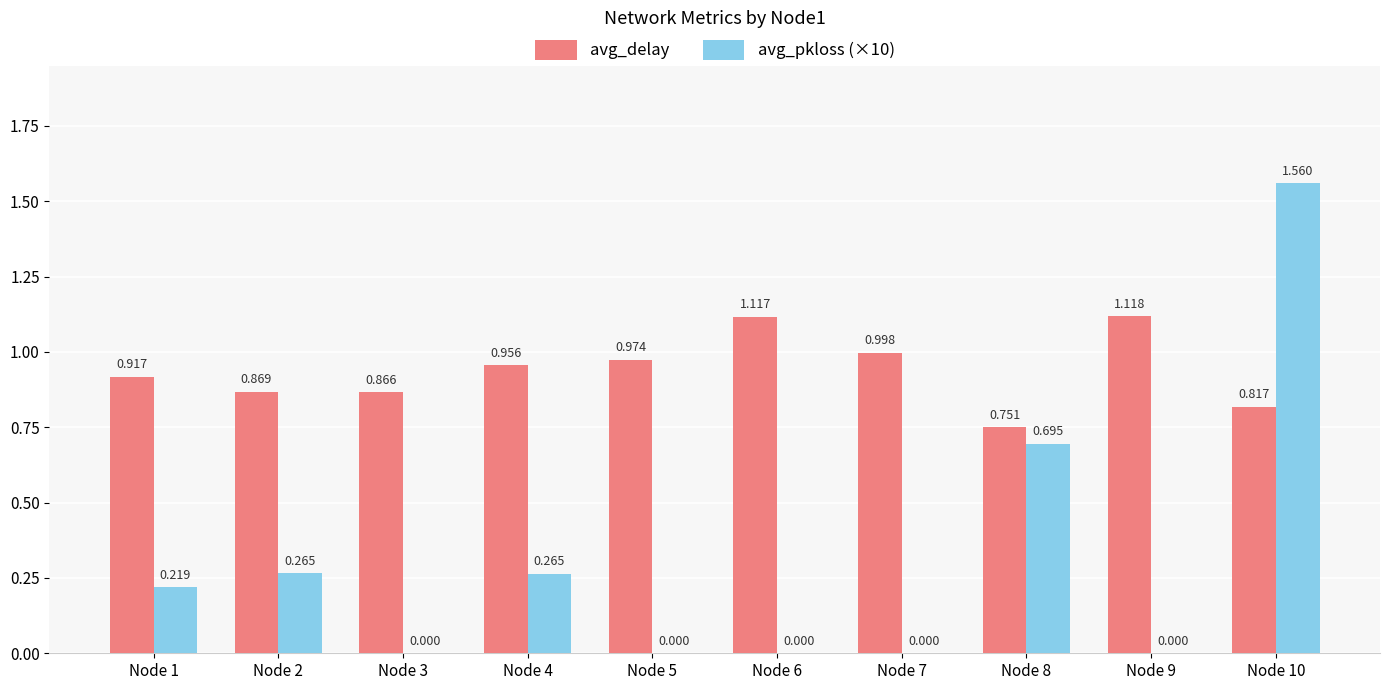

How many categories are shown in the chart?

10